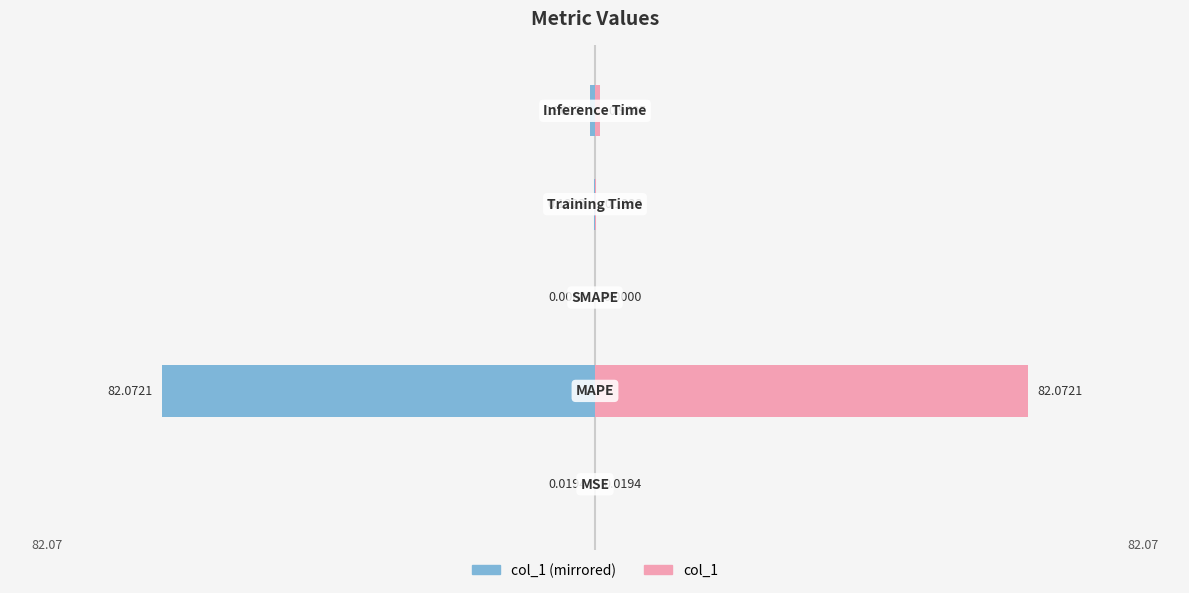

Is it true that col_1 (left) equals 47.4 at 2?

False